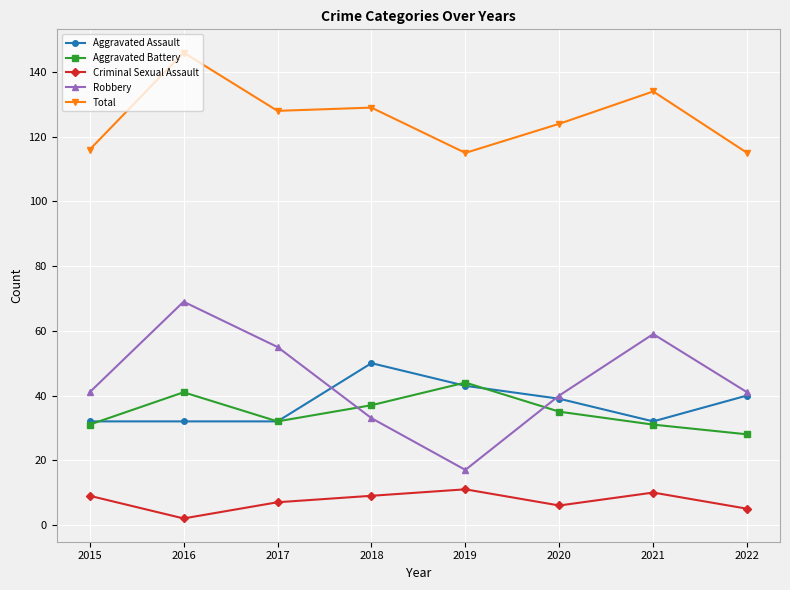

The Robbery series shows 33 at 2018. True or false?

True